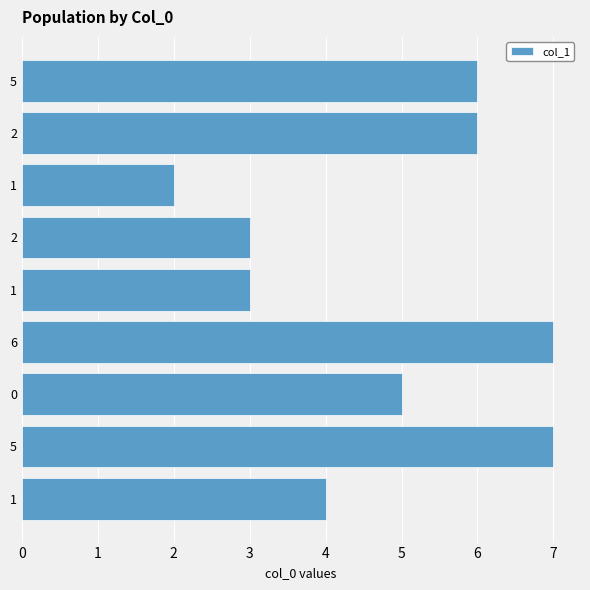

Rank the categories by value from lowest to highest.

1, 1, 2, 1, 0, 2, 5, 5, 6